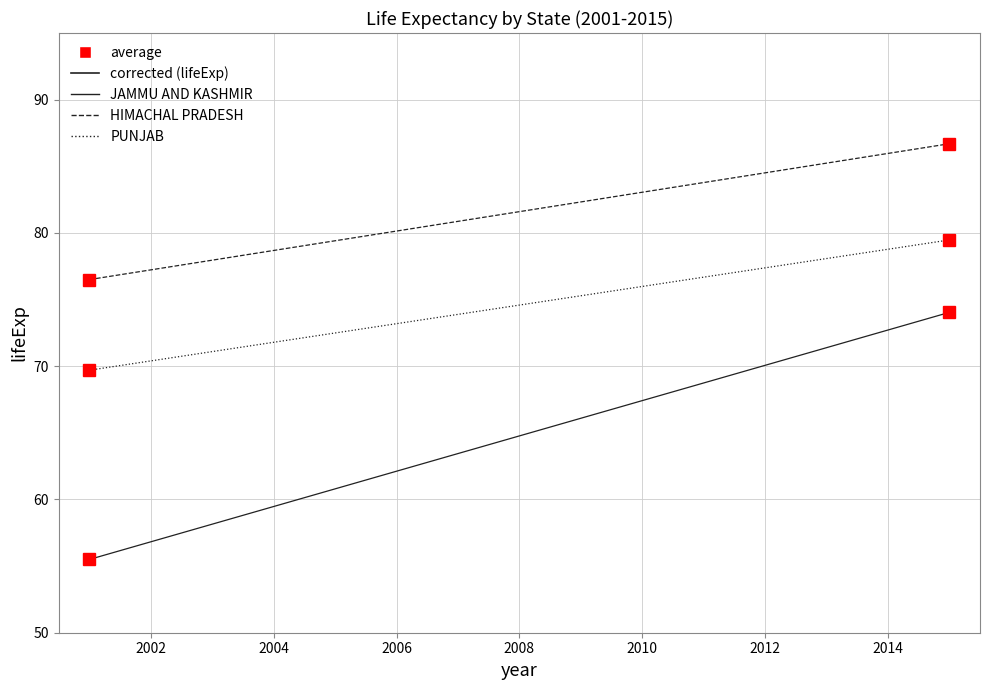

What is the smallest value displayed?

55.5